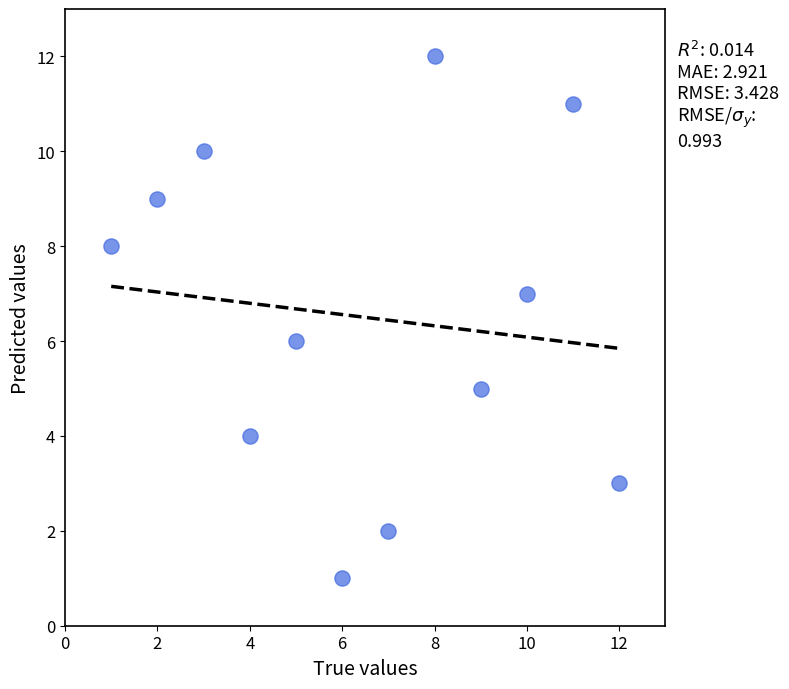

What is the average X value?

6